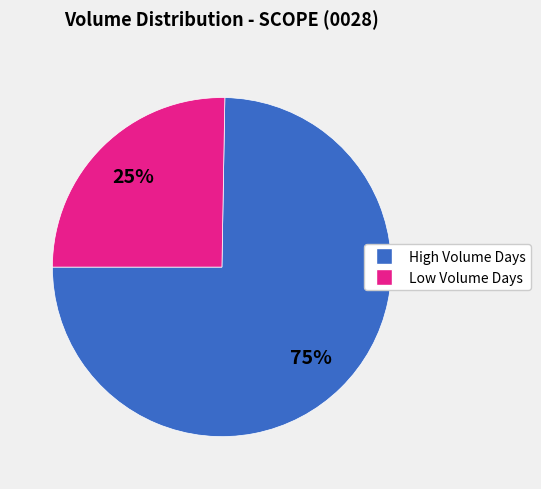

To the nearest percent, what is the average slice percentage?

50%